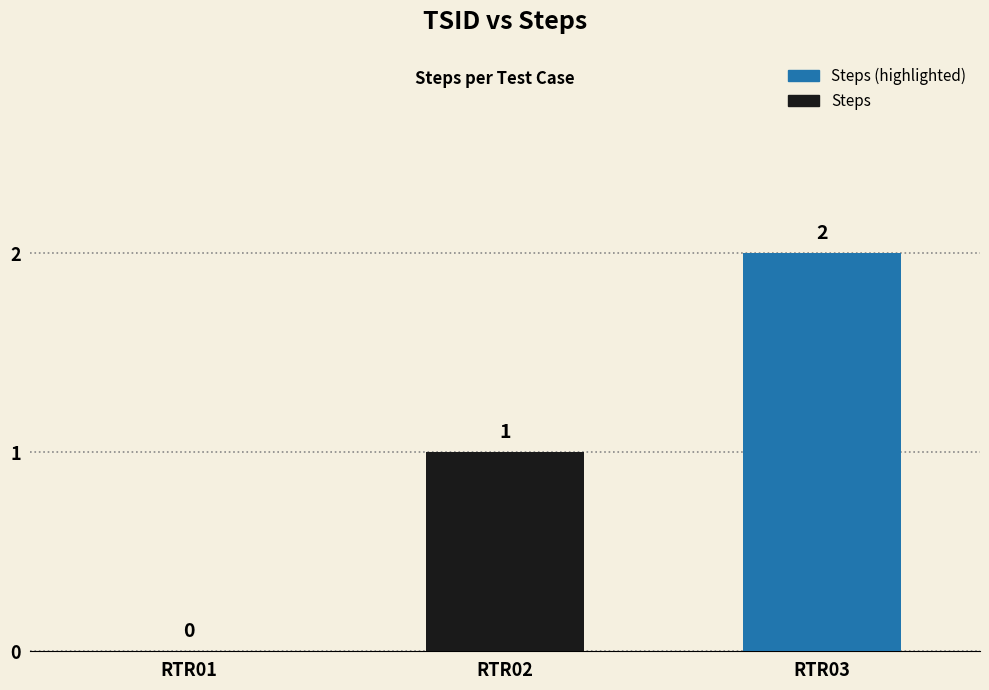

Which label corresponds to the largest value in the chart?

RTR03